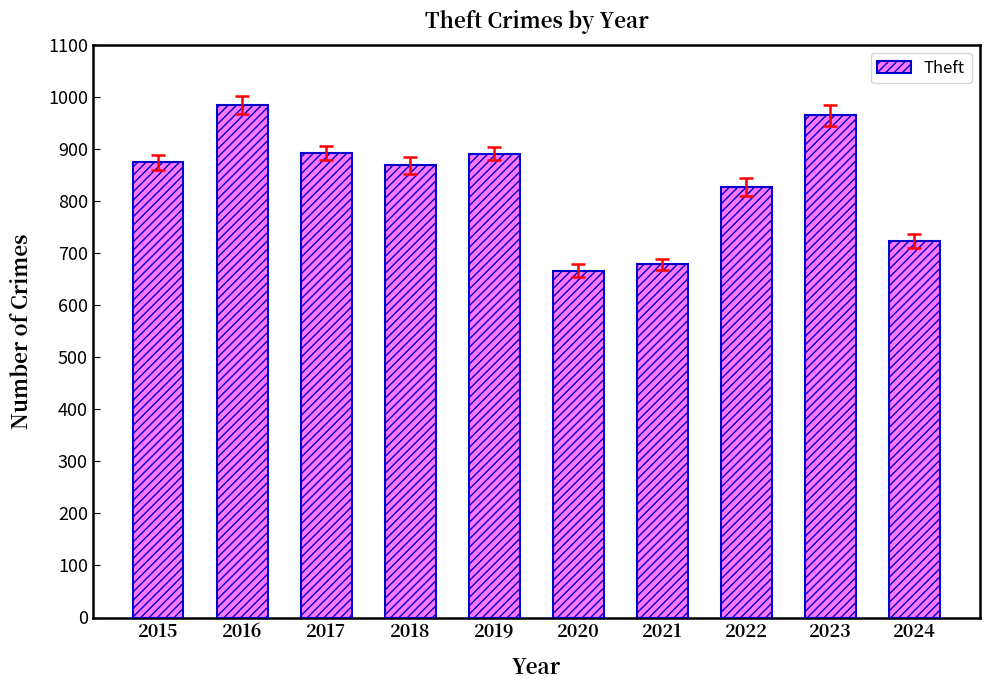

The value at 2020 is 666. True or false?

True